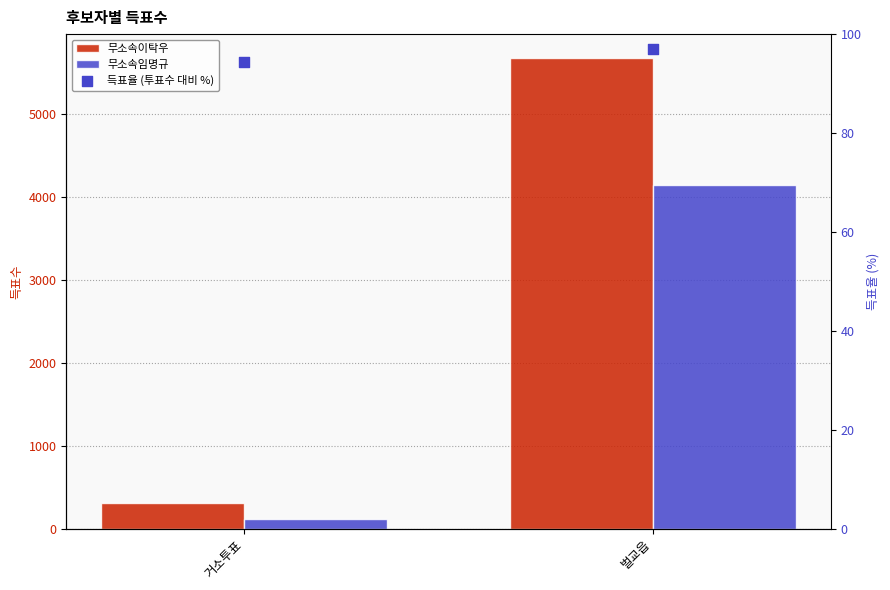

At how many categories does at least one series exceed 3641?

1